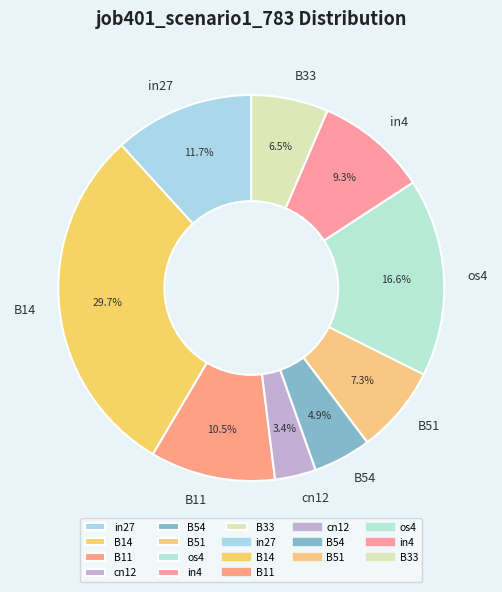

Rank the categories by value from lowest to highest.

cn12, B54, B33, B51, in4, B11, in27, os4, B14